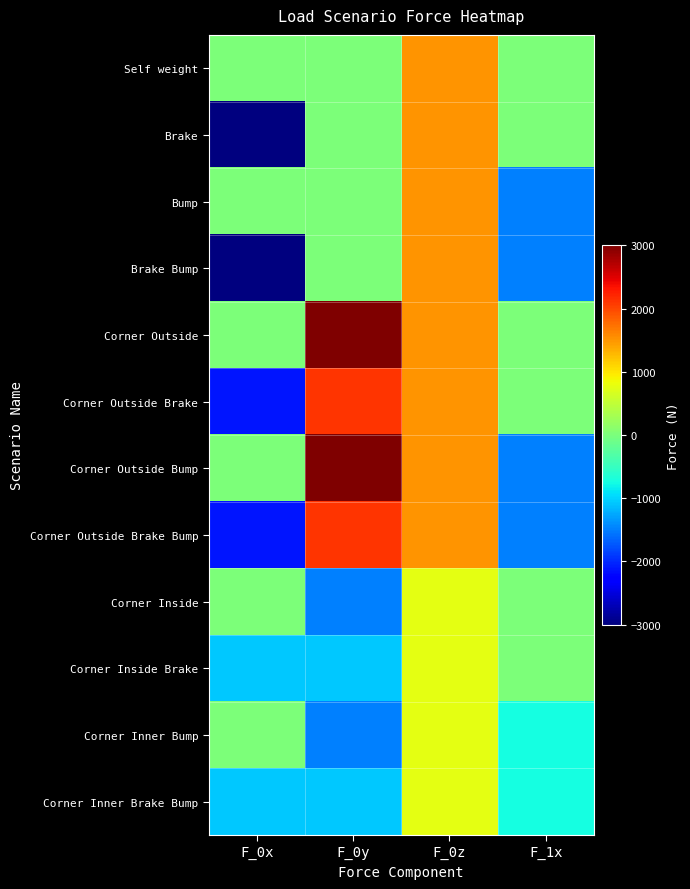

At which category does the chart reach its minimum across all series?

F_0x